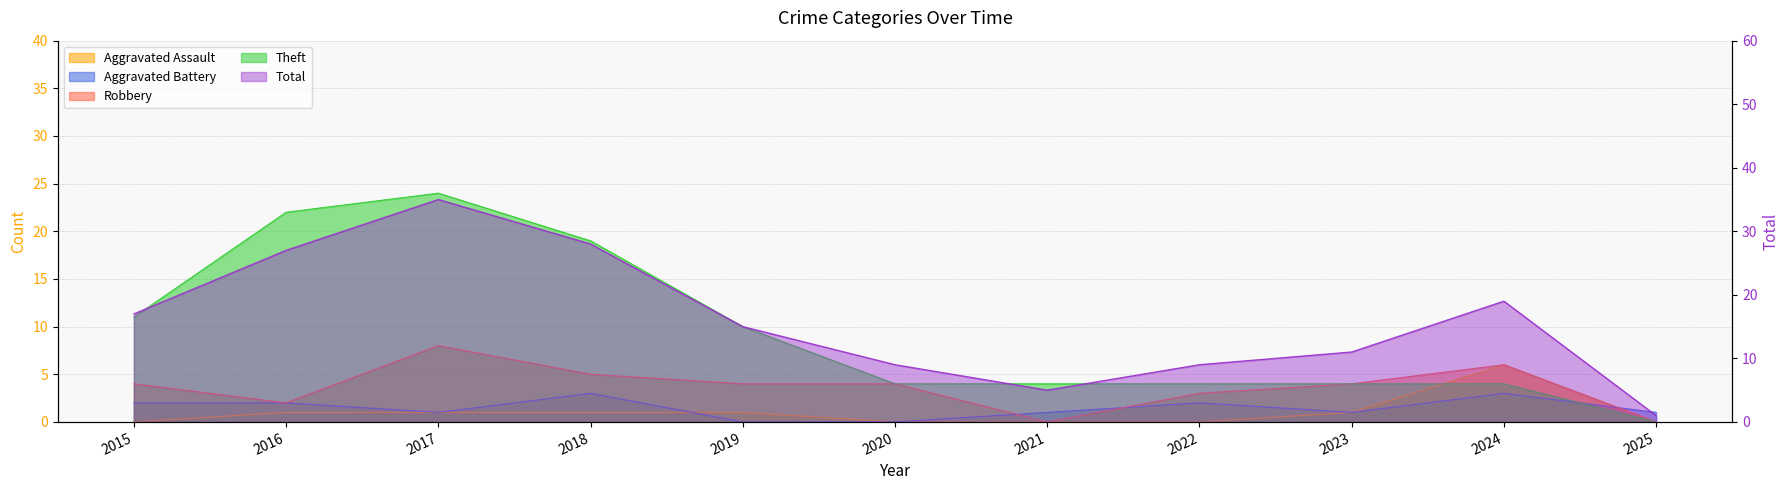

Where is Total nearest to the value 18?

2015